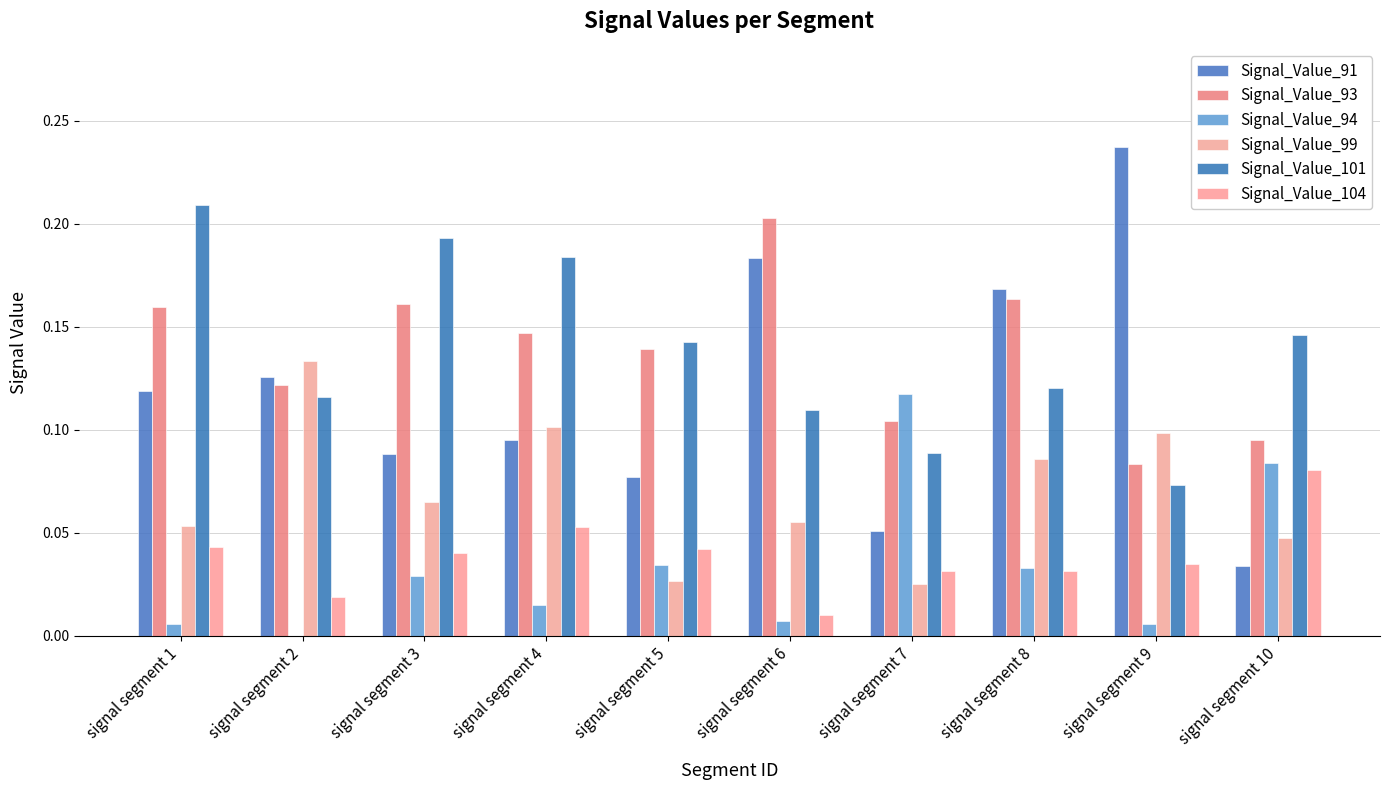

How many groups of bars are there?

10